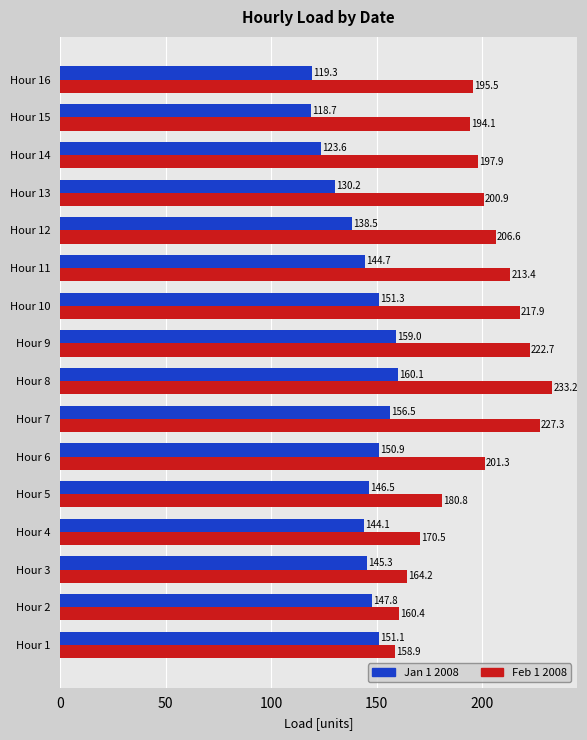

Which series has the widest spread of values?

Feb 1 2008